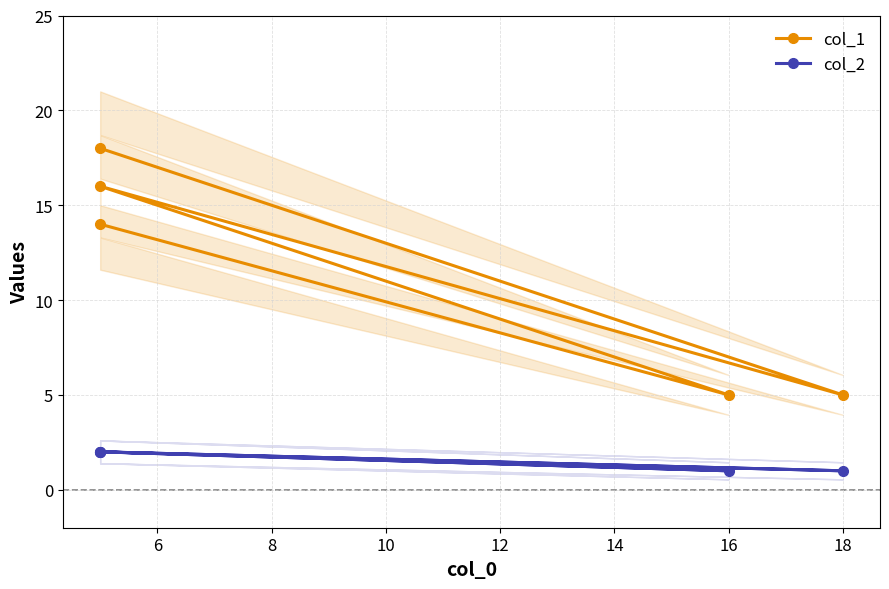

How many values in the col_1 series are below 14?

2